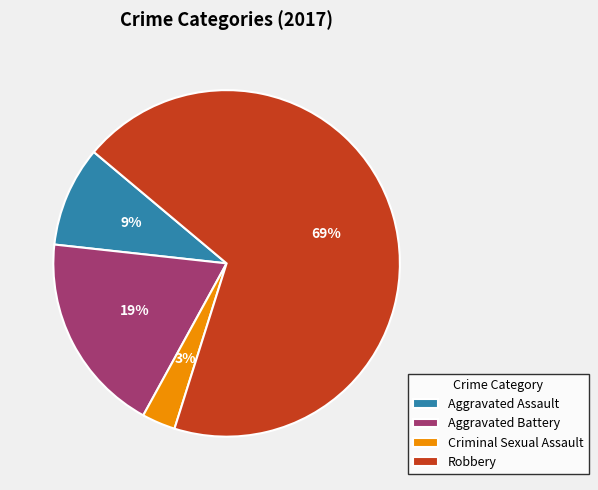

Between Robbery and Aggravated Assault, which is larger?

Robbery